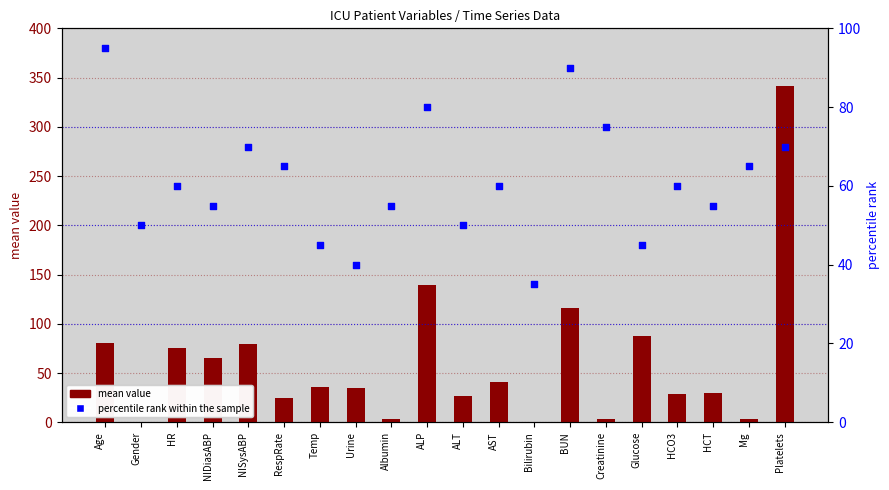

What are all the series names shown in the legend?

mean value, percentile rank within the sample